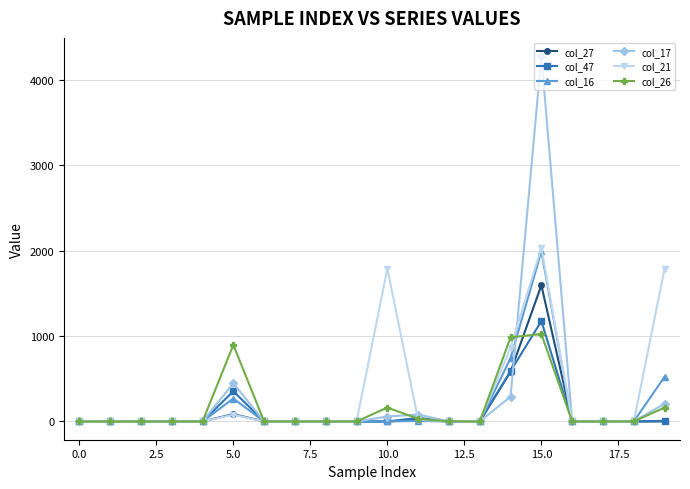

Which series has the largest range (max minus min)?

col_17